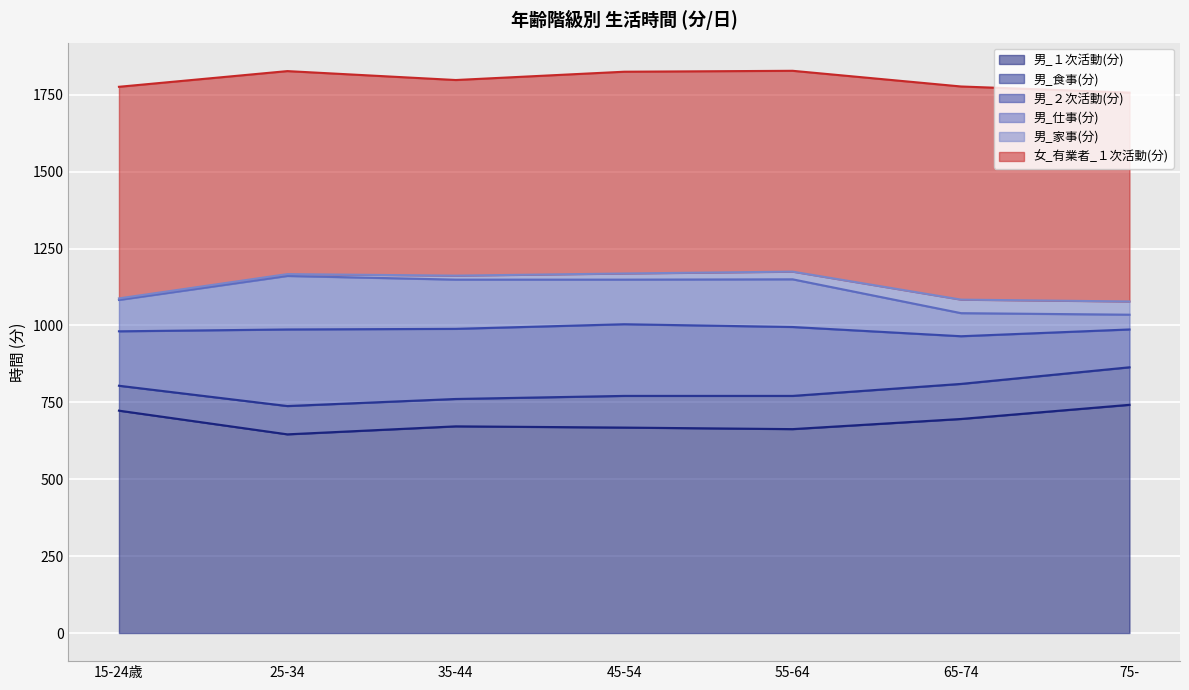

At which label is 男_２次活動(分) closest to 186?

15-24歳